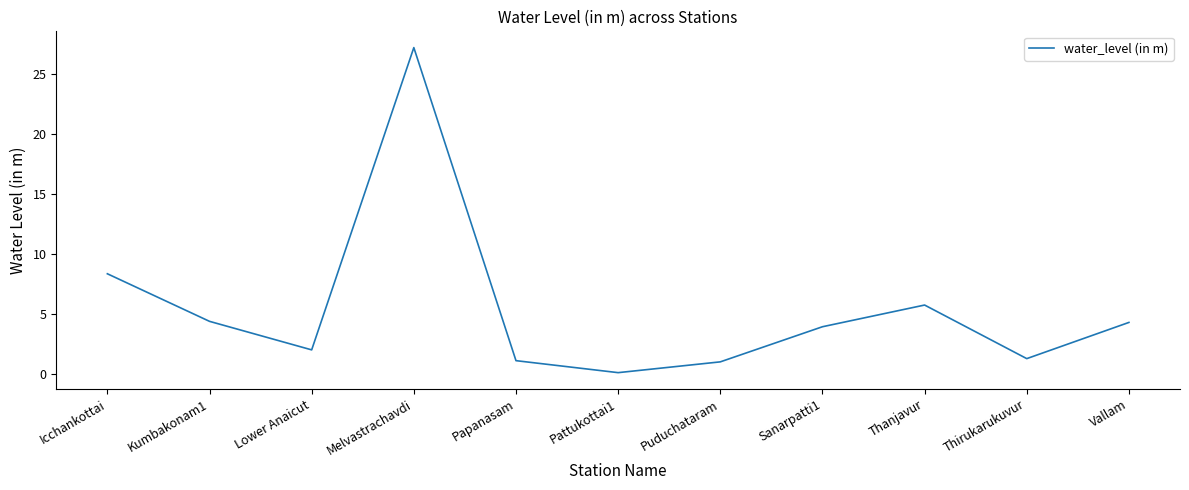

Is it true that the value at Vallam is 4.3?

True